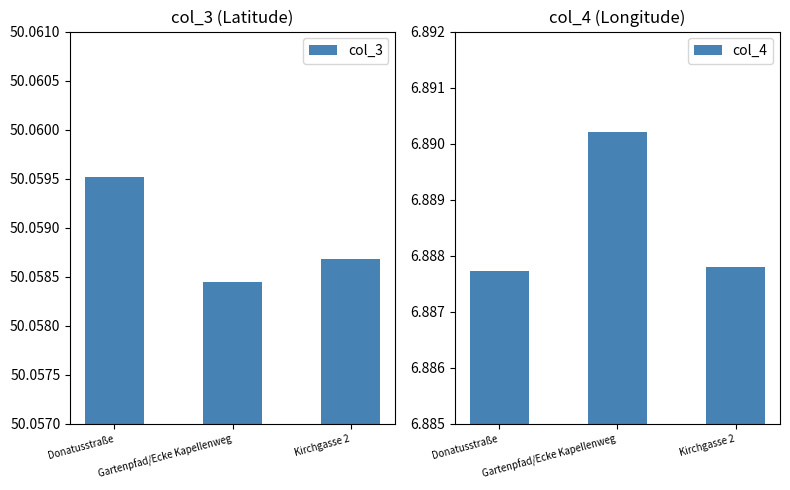

Between Donatusstraße and Gartenpfad/Ecke Kapellenweg, which series saw the biggest shift?

col_4